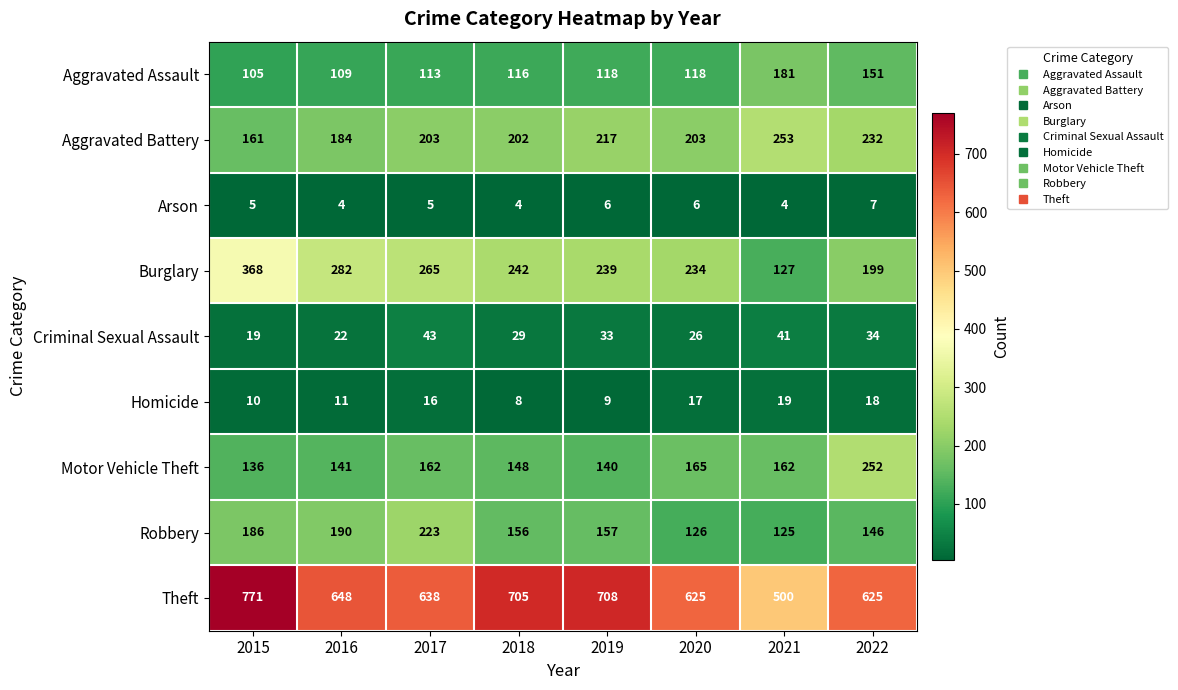

Rank the series at 2019 from highest to lowest value.

Theft, Burglary, Aggravated Battery, Robbery, Motor Vehicle Theft, Aggravated Assault, Criminal Sexual Assault, Homicide, Arson